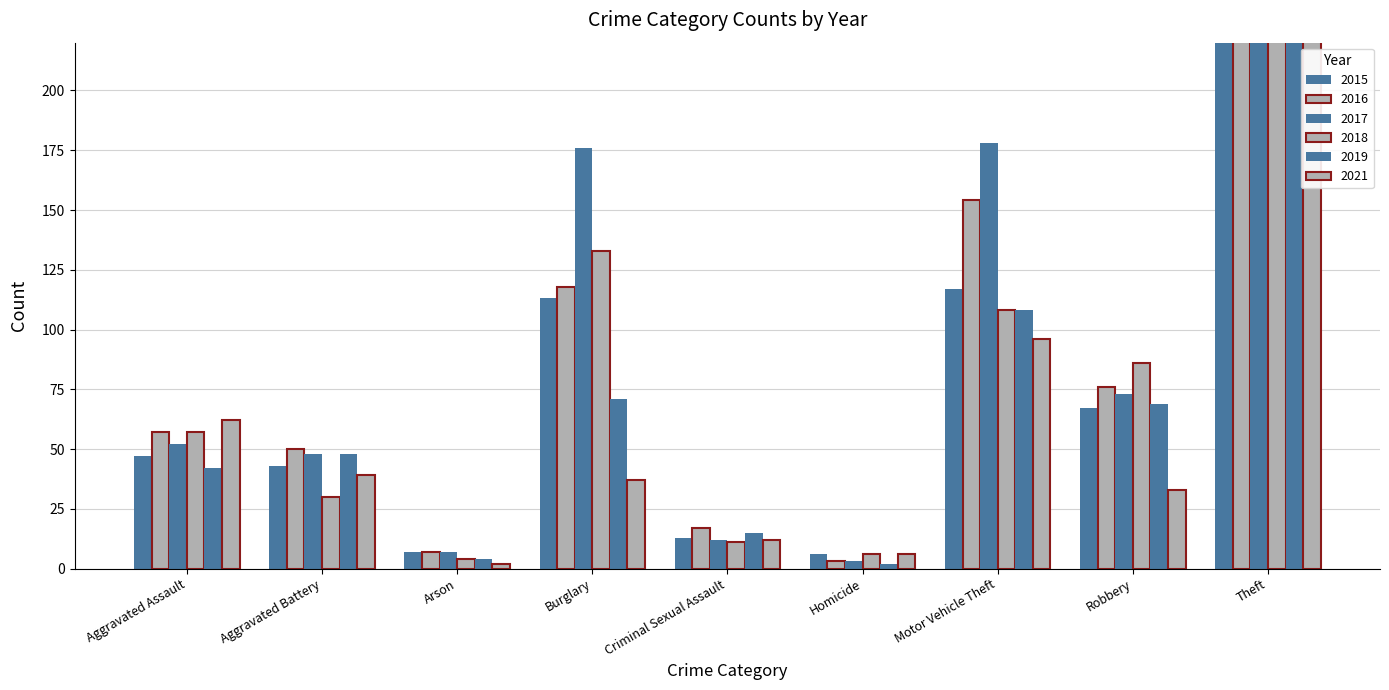

How many data points in 2016 are above 57?

4